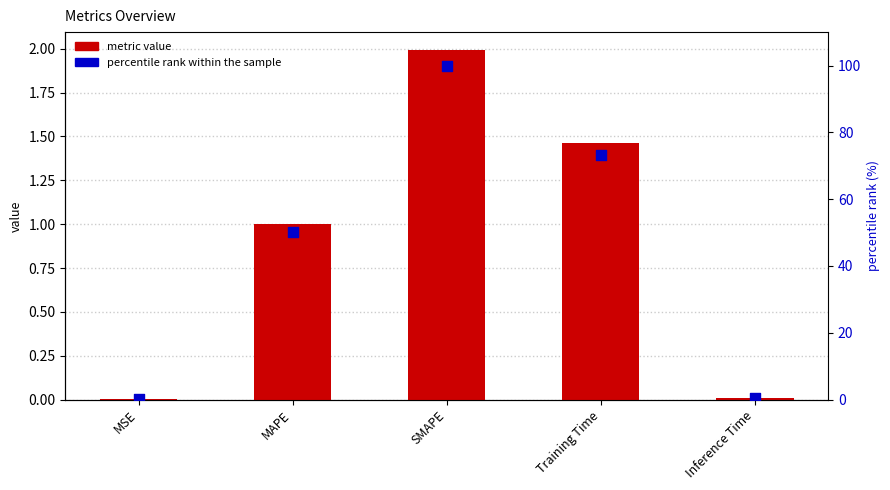

Which series has the widest spread of Y values?

percentile rank within the sample